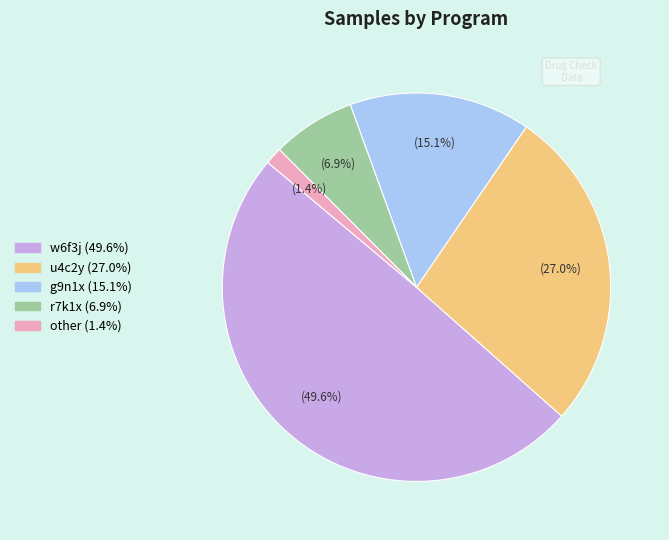

Is there a majority slice in this chart?

No